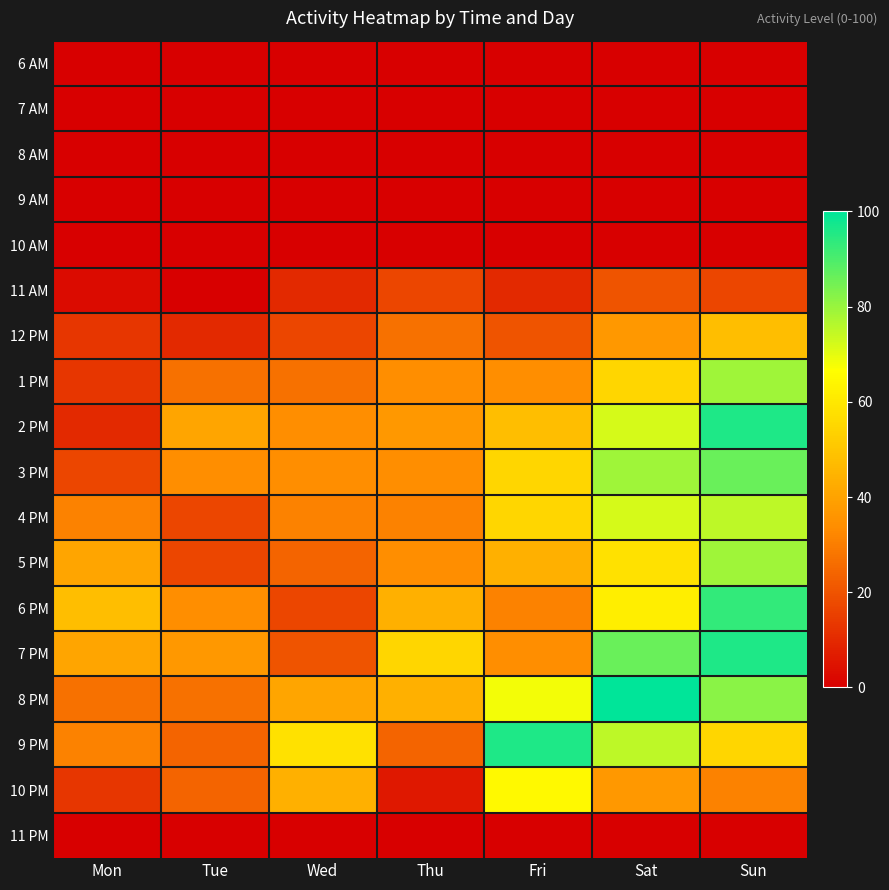

At which category does the chart reach its minimum across all series?

Mon